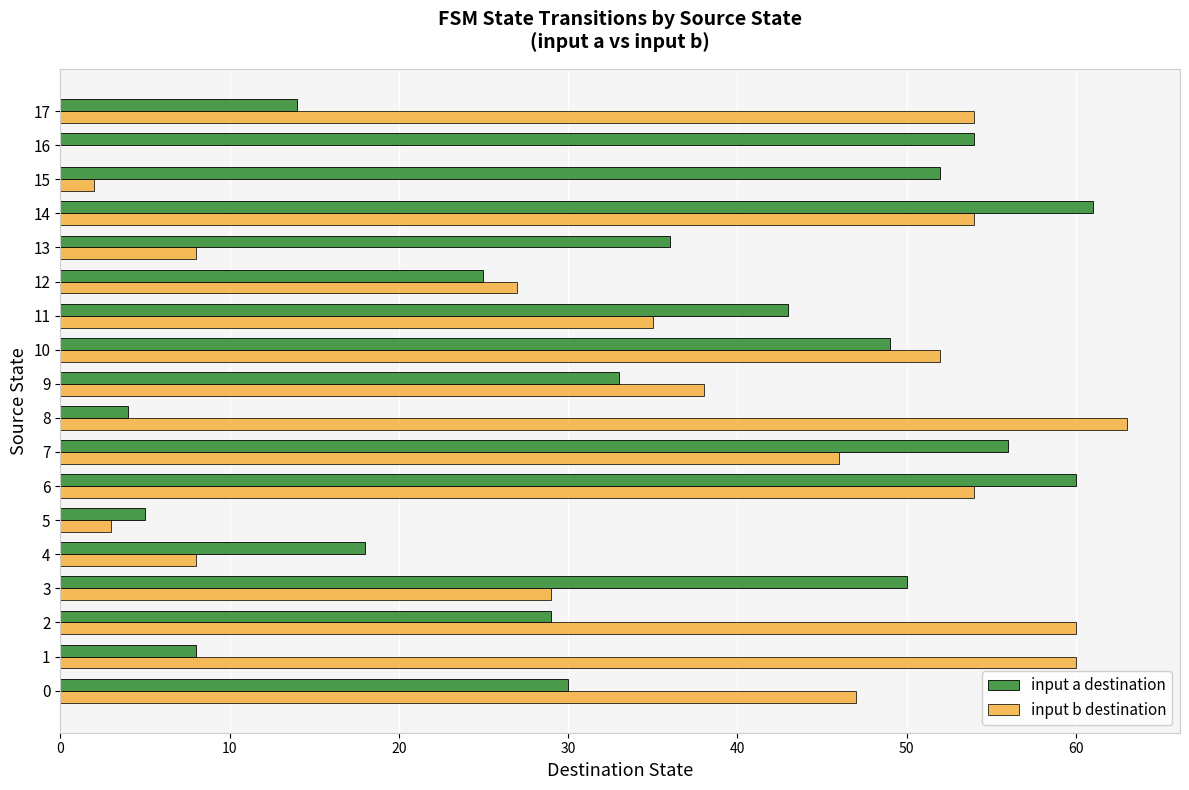

What is the sum of the input a destination values at 7 and 9?

89